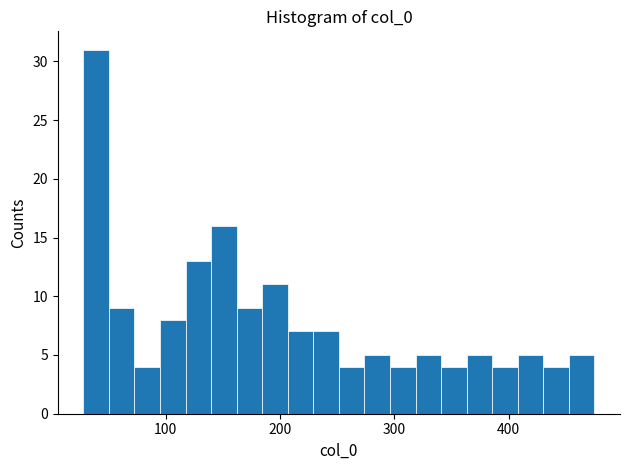

Around what value on the x-axis is the tallest bar? Give the approximate position of its centre, as read against the axis.

40